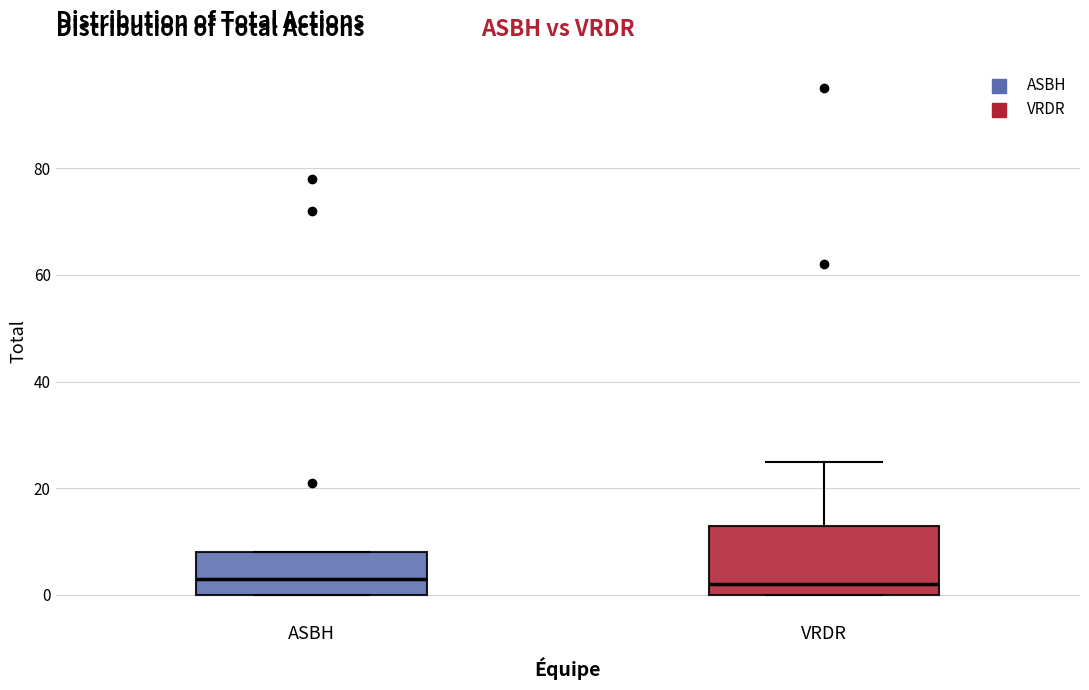

Reading left to right, transcribe this box plot: for each box, give where its median line is, the range the box spans, and where its two whiskers end, as read against the y-axis. The values are not printed on the chart, so give them approximately, as read against the axis.

ASBH: median 4, box 0 to 8, whiskers 0 to 8
VRDR: median 2, box 0 to 14, whiskers 0 to 26